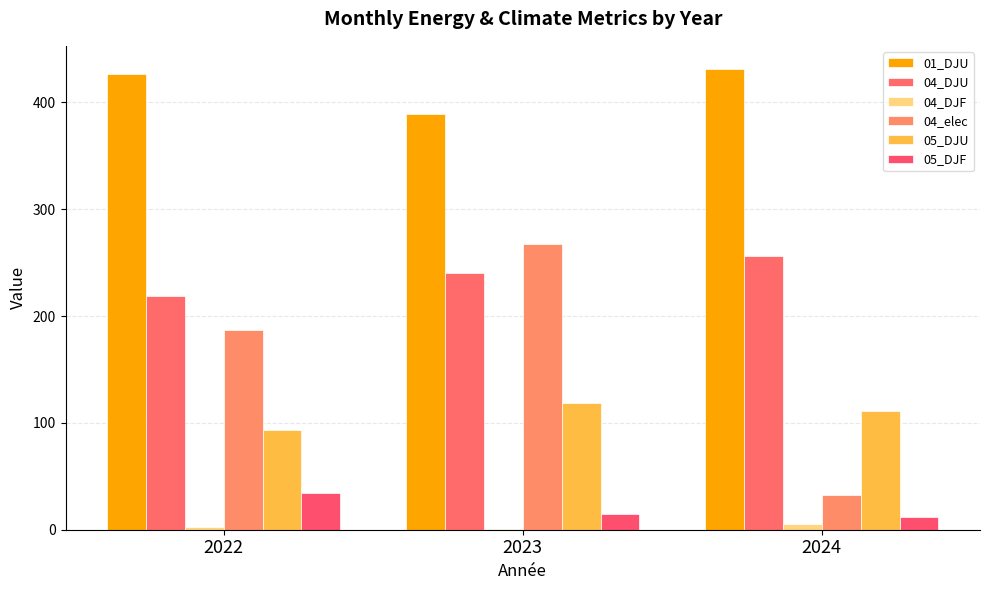

True or false: 04_elec has a value of 187.1 at 2022.

True